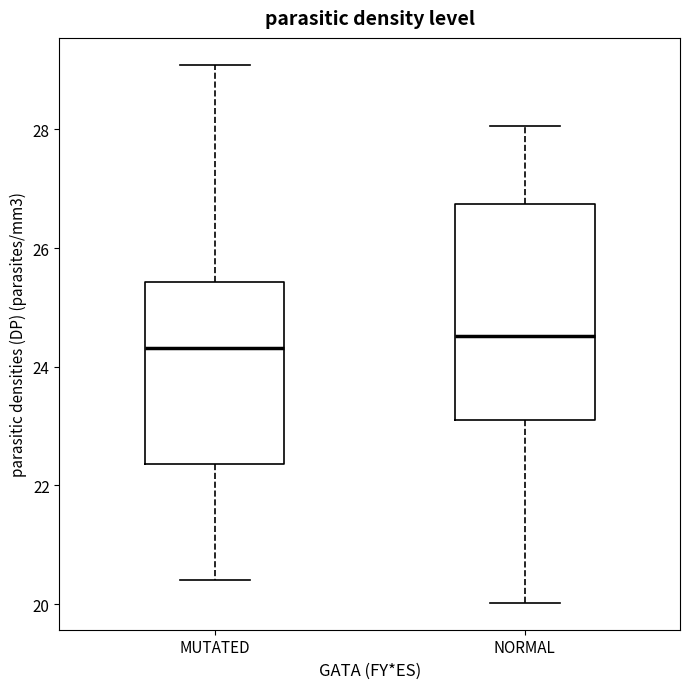

Reading left to right, read every box against the y-axis: the position of its median line, the range the box covers, and the ends of its whiskers. The values are not printed on the chart, so give them approximately, as read against the axis.

MUTATED: median 24.4, box 22.4 to 25.4, whiskers 20.4 to 29.0
NORMAL: median 24.6, box 23.2 to 26.8, whiskers 20.0 to 28.0